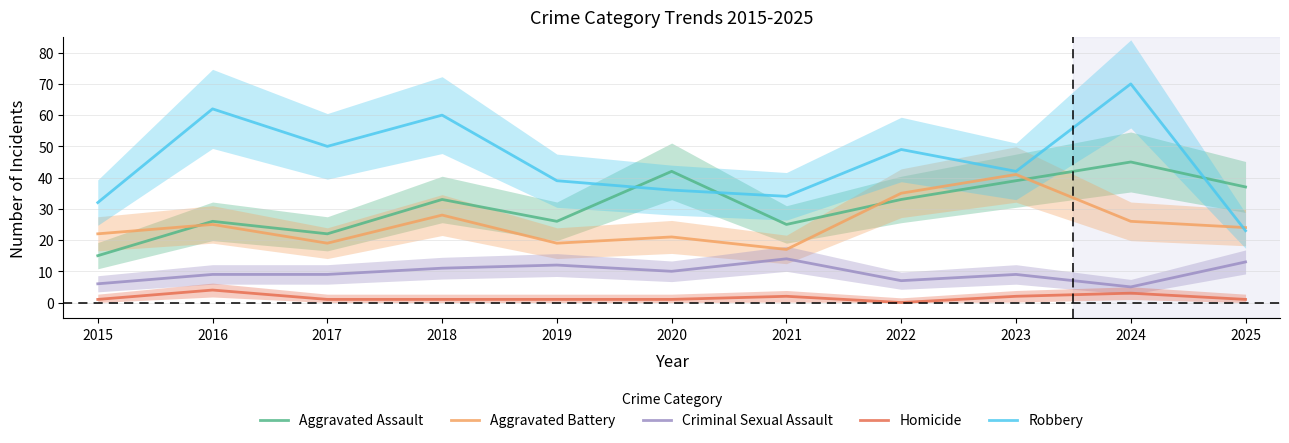

How many Homicide values are between 1 and 2?

8